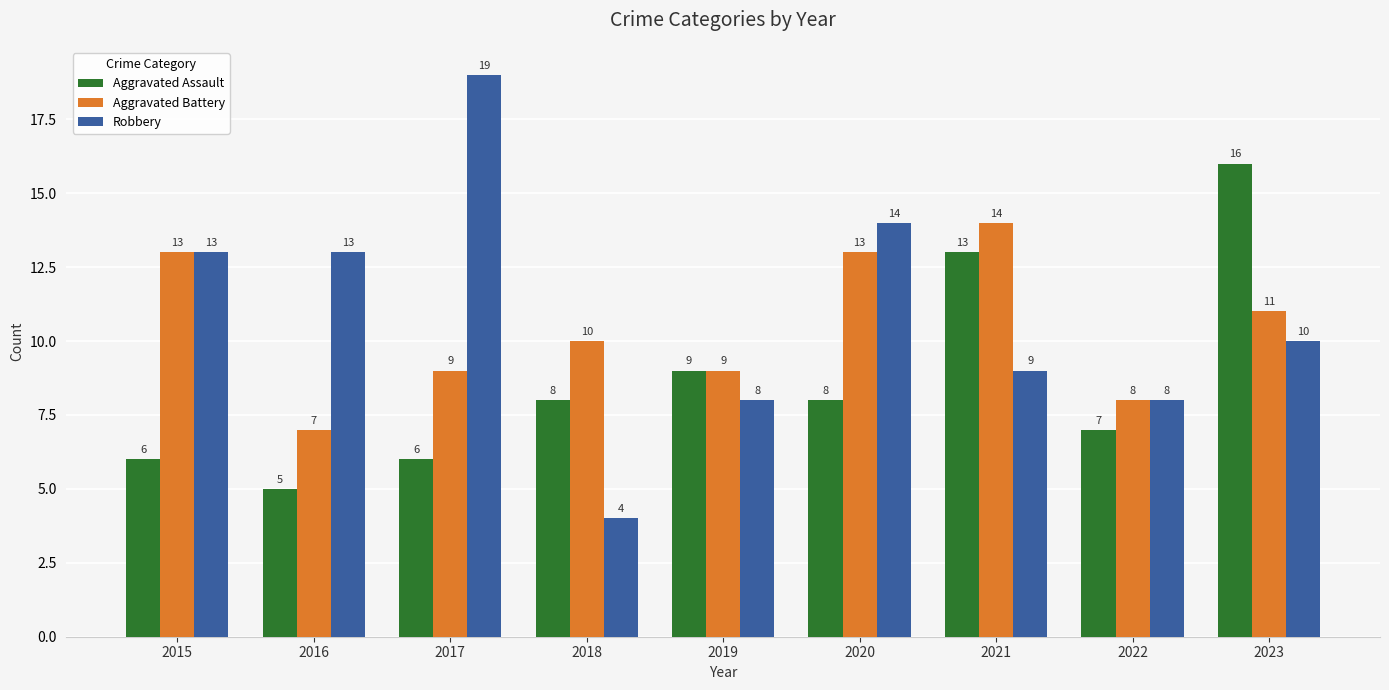

What are all the series names shown in the legend?

Aggravated Assault, Aggravated Battery, Robbery